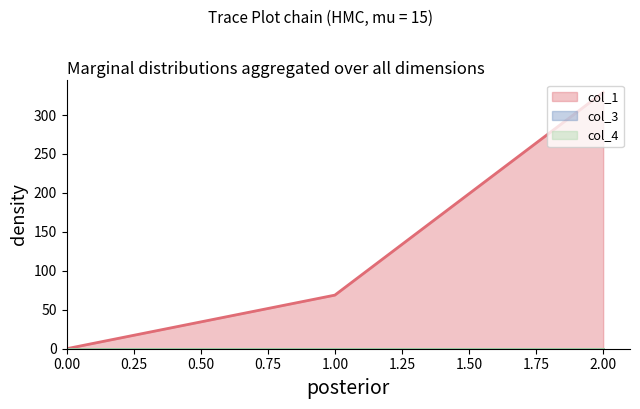

True or false: col_1 has a value of 329.1 at 2.

True